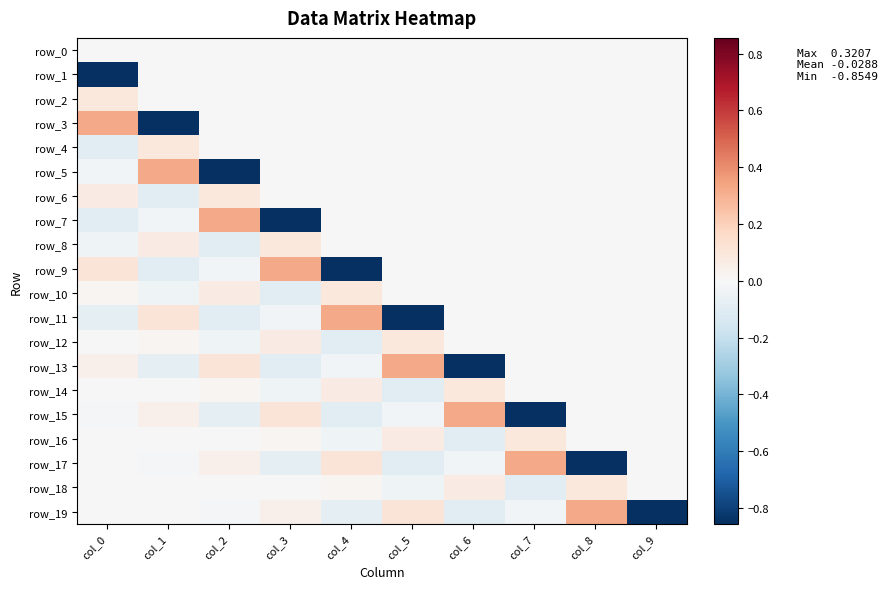

At col_5, list the series in order from smallest to largest.

row_11, row_14, row_17, row_18, row_15, row_0, row_1, row_2, row_3, row_4, row_5, row_6, row_7, row_8, row_9, row_10, row_16, row_12, row_19, row_13